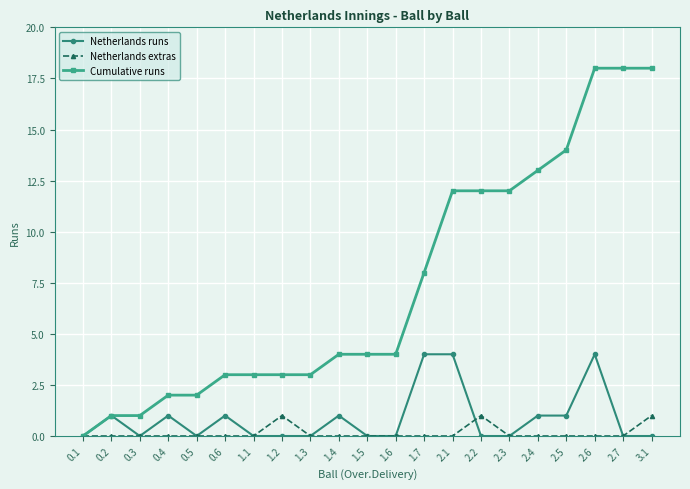

Which series has the largest total across all categories?

Cumulative runs